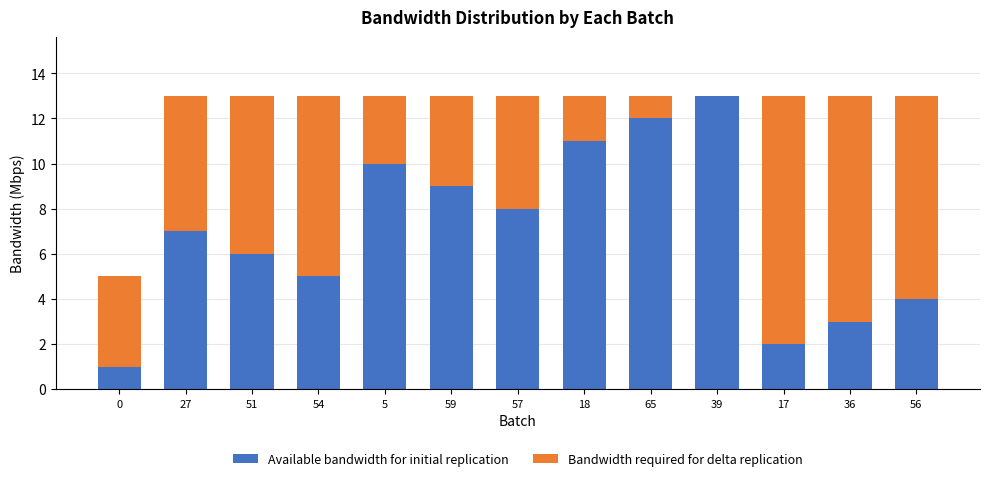

At which label is Available bandwidth for initial replication closest to 7?

27